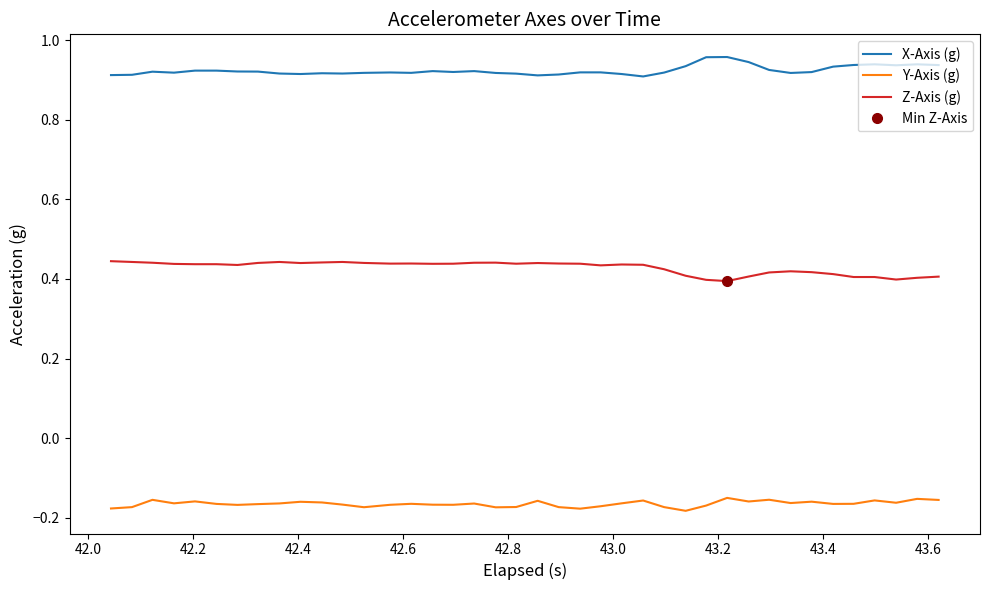

True or false: Y-Axis (g) and Z-Axis (g) intersect in this chart.

False